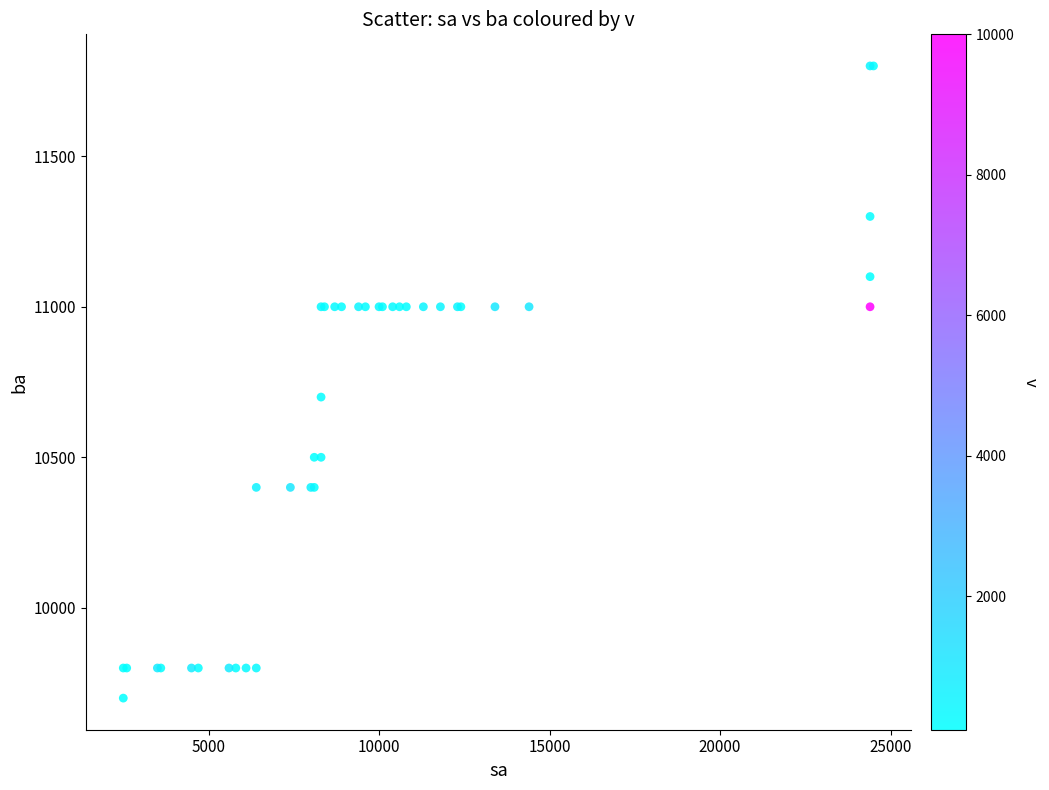

What Y value in the scatter plot is closest to 10750?

10700